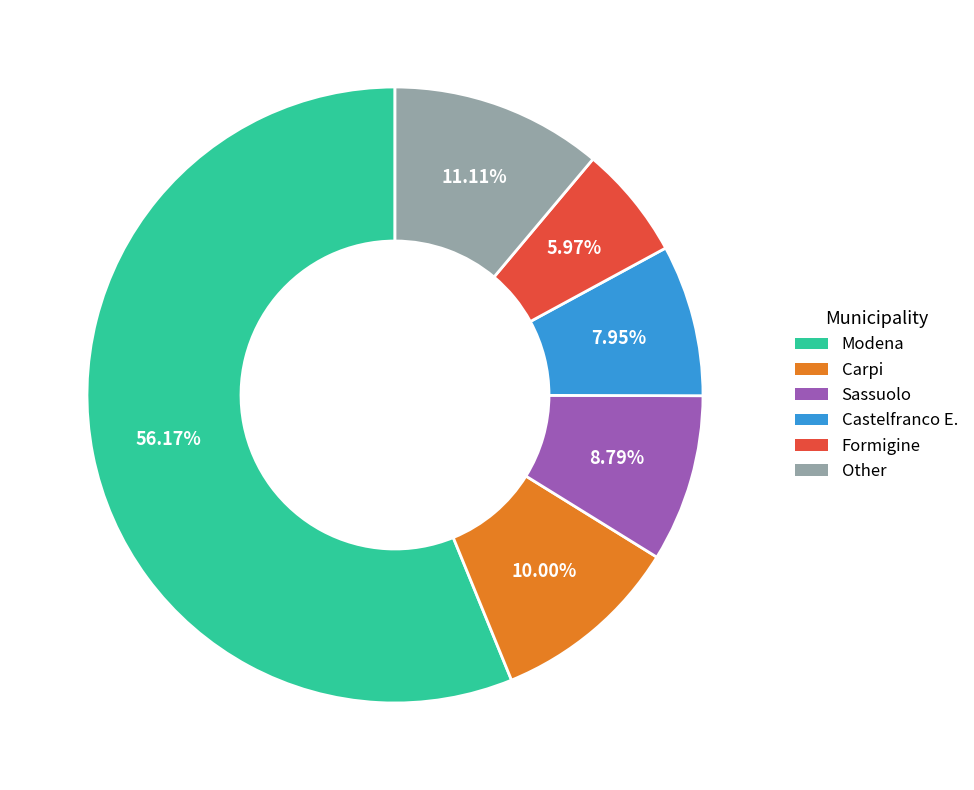

To the nearest percent, what is the difference between the Carpi and Formigine slice percentages?

4%